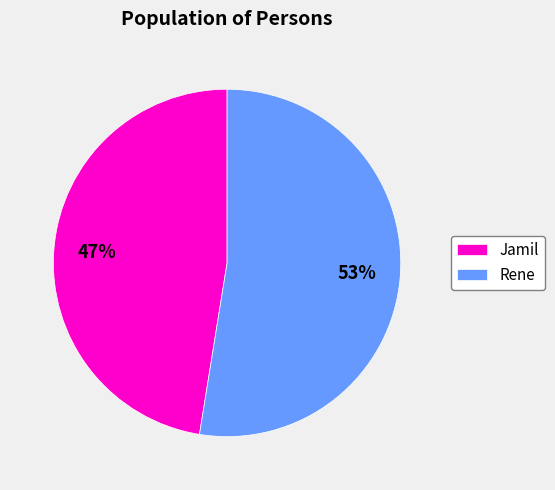

Rank the categories by value from lowest to highest.

Jamil, Rene